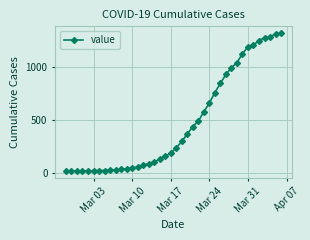

What is the average value?

467